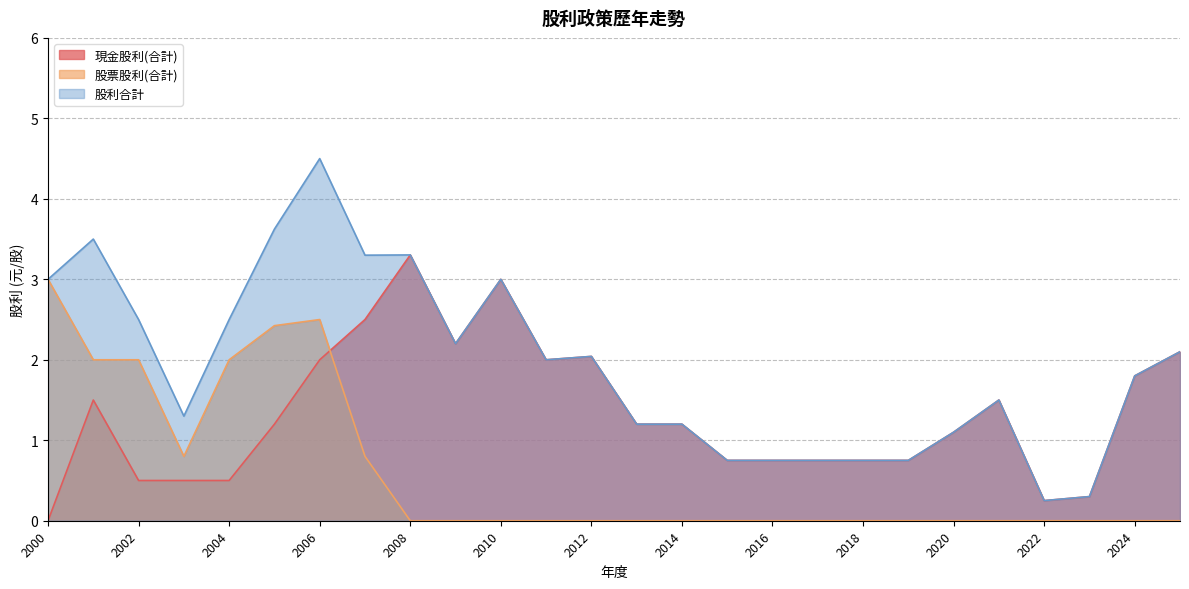

Does the chart have visible grid lines?

Yes